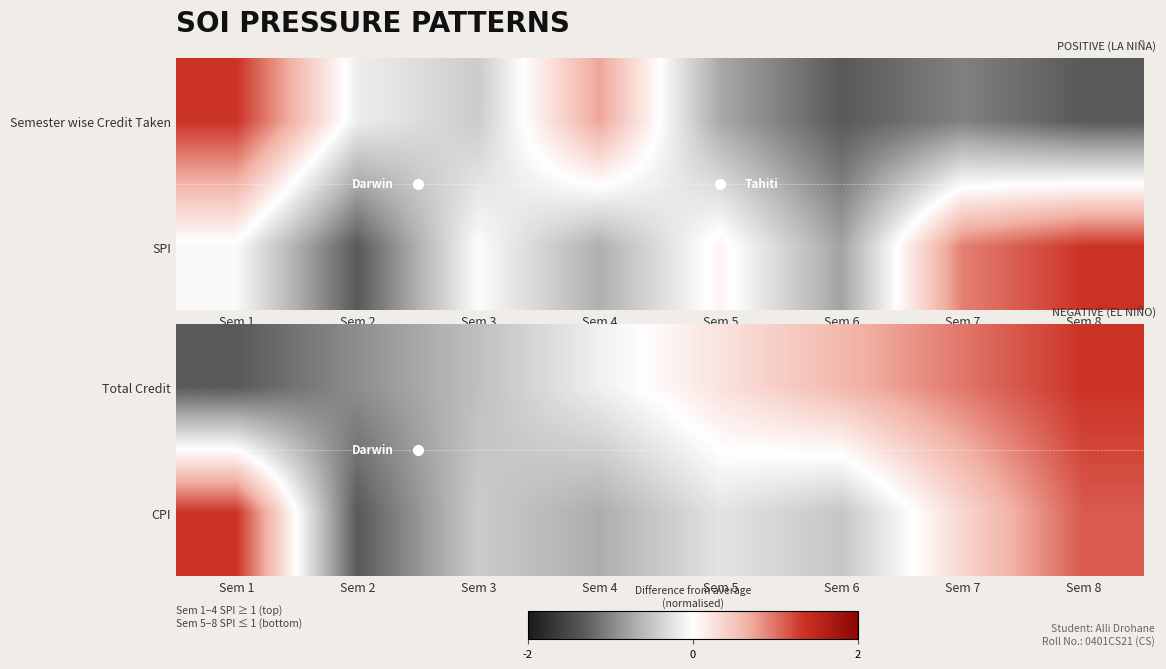

Is the value of Total Credit at Sem 5 greater than the value of CPI at Sem 5?

Yes